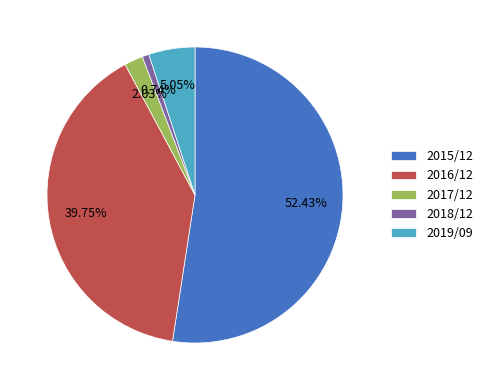

Is the sum of 2015/12 and 2017/12 greater than half?

Yes